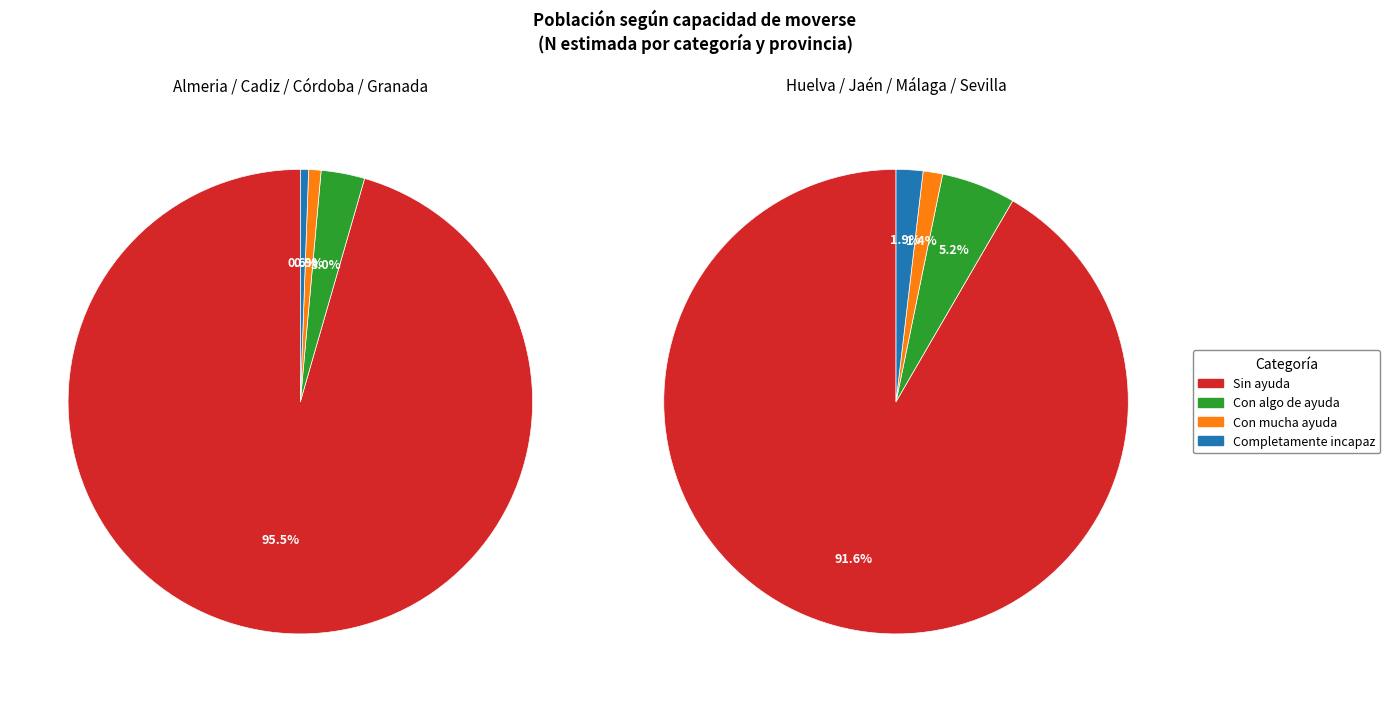

Which series has the widest spread of values?

Sin ayuda